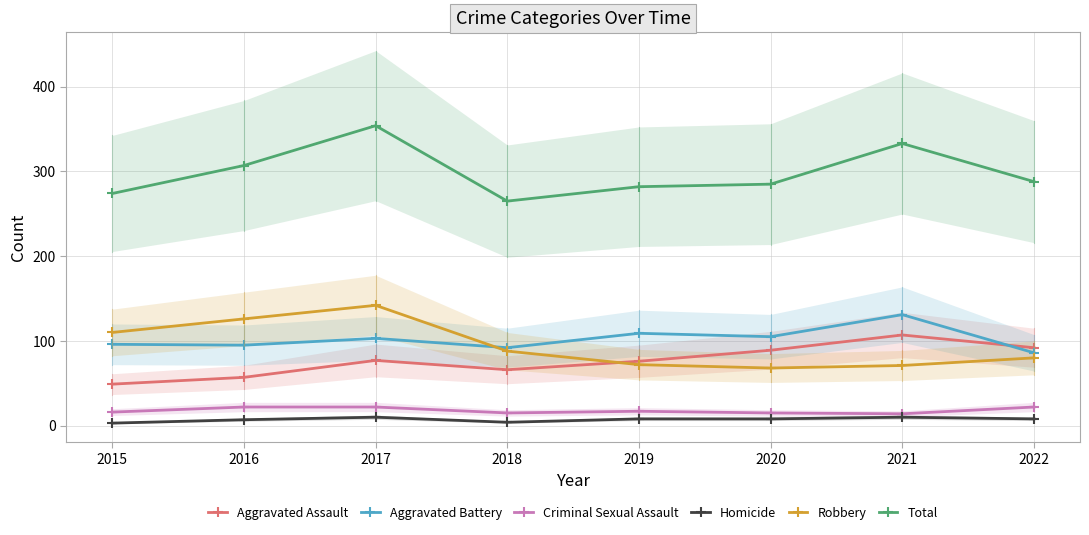

How many Criminal Sexual Assault values are between 15 and 22?

7